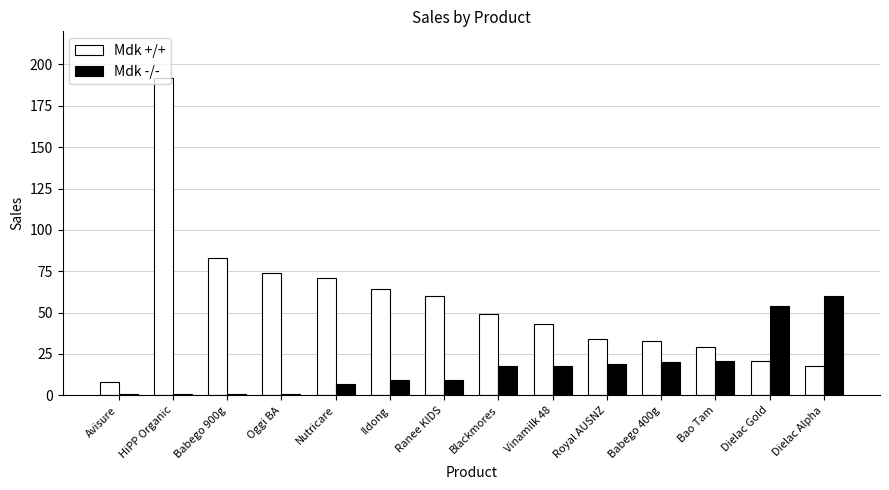

Reading right to left, transcribe all the data shown in this chart.

Mdk +/+: Dielac Alpha=18	Dielac Gold=21	Bao Tam=29	Babego 400g=33	Royal AUSNZ=34	Vinamilk 48=43	Blackmores=49	Ranee KIDS=60	Ildong=64	Nutricare=71	Oggi BA=74	Babego 900g=83	HiPP Organic=192	Avisure=8
Mdk -/-: Dielac Alpha=60	Dielac Gold=54	Bao Tam=21	Babego 400g=20	Royal AUSNZ=19	Vinamilk 48=18	Blackmores=18	Ranee KIDS=9	Ildong=9	Nutricare=7	Oggi BA=1	Babego 900g=1	HiPP Organic=1	Avisure=1